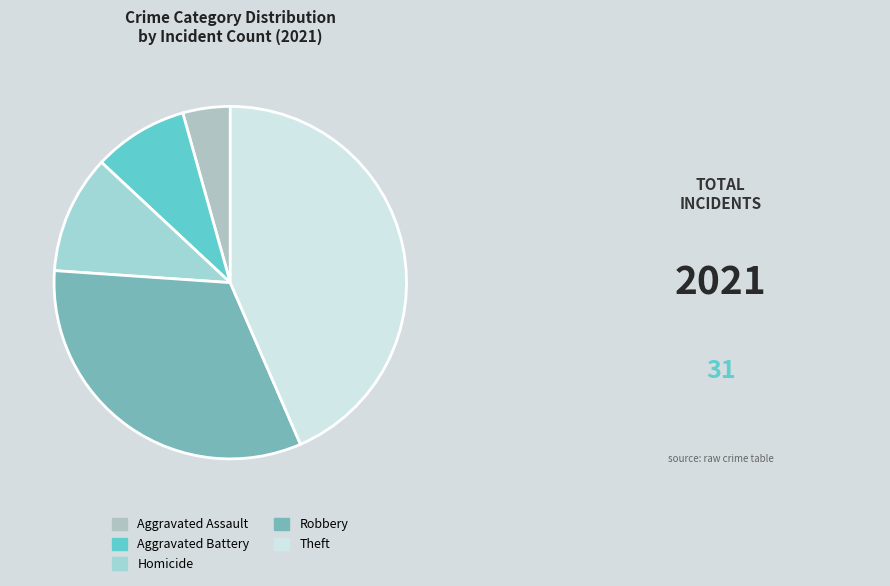

Which has a higher value, Theft or Aggravated Assault?

Theft